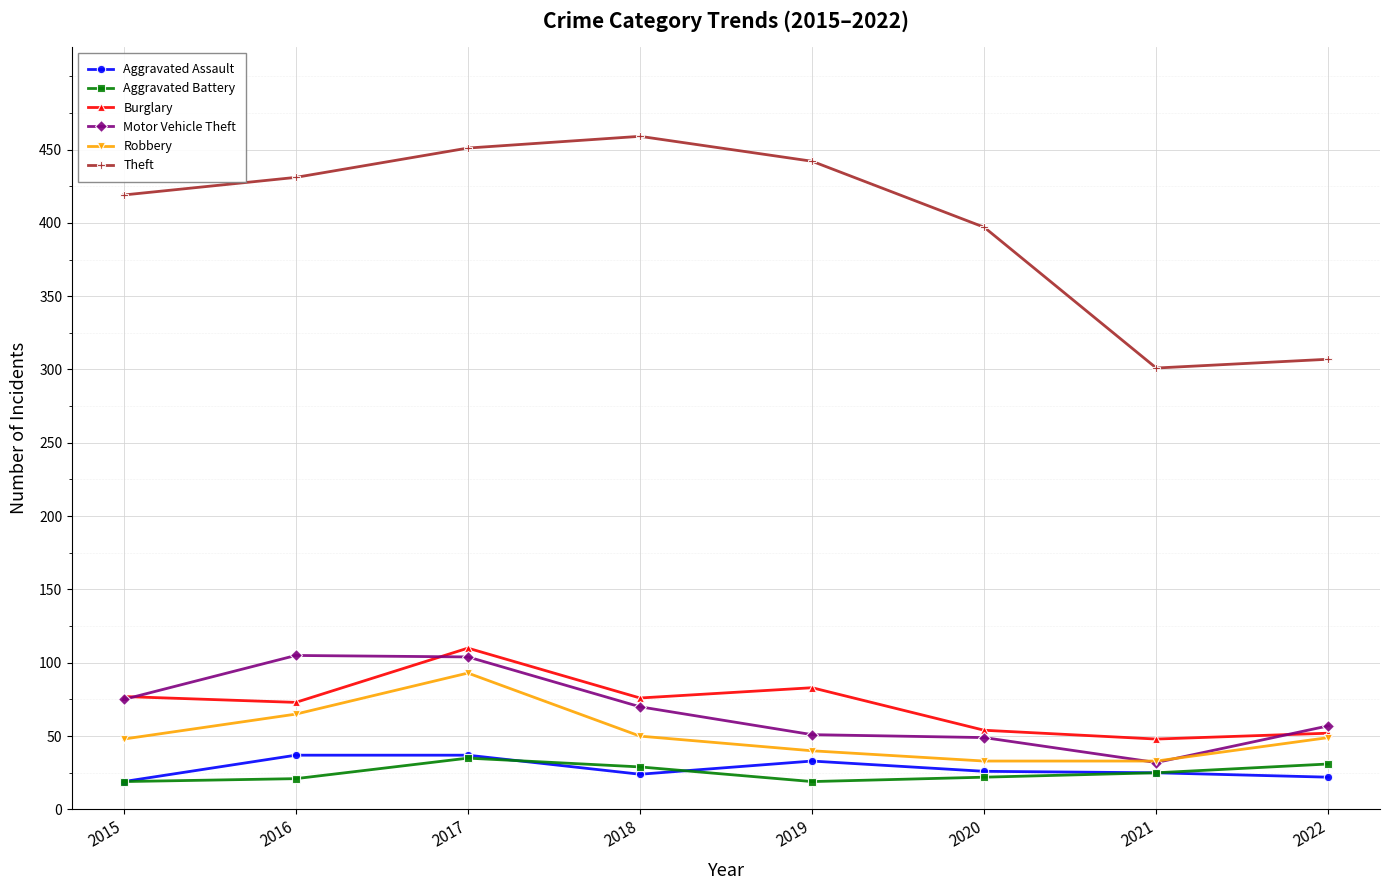

True or false: Robbery has more than 0 interior local peaks.

True